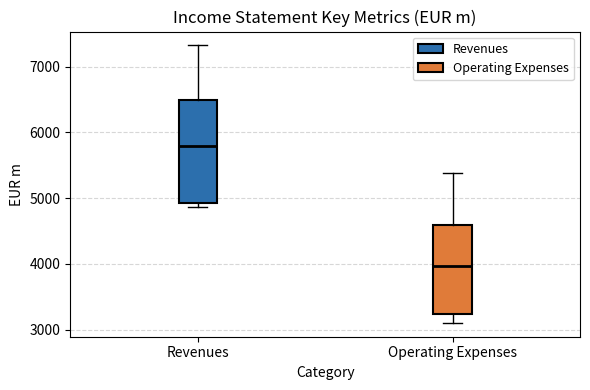

Reading left to right, transcribe this box plot: for each box, give where its median line is, the range the box spans, and where its two whiskers end, as read against the y-axis. The values are not printed on the chart, so give them approximately, as read against the axis.

Revenues: median 5800, box 4900 to 6500, whiskers 4900 (just below the box's lower edge) to 7300
Operating Expenses: median 4000, box 3200 to 4600, whiskers 3100 to 5400